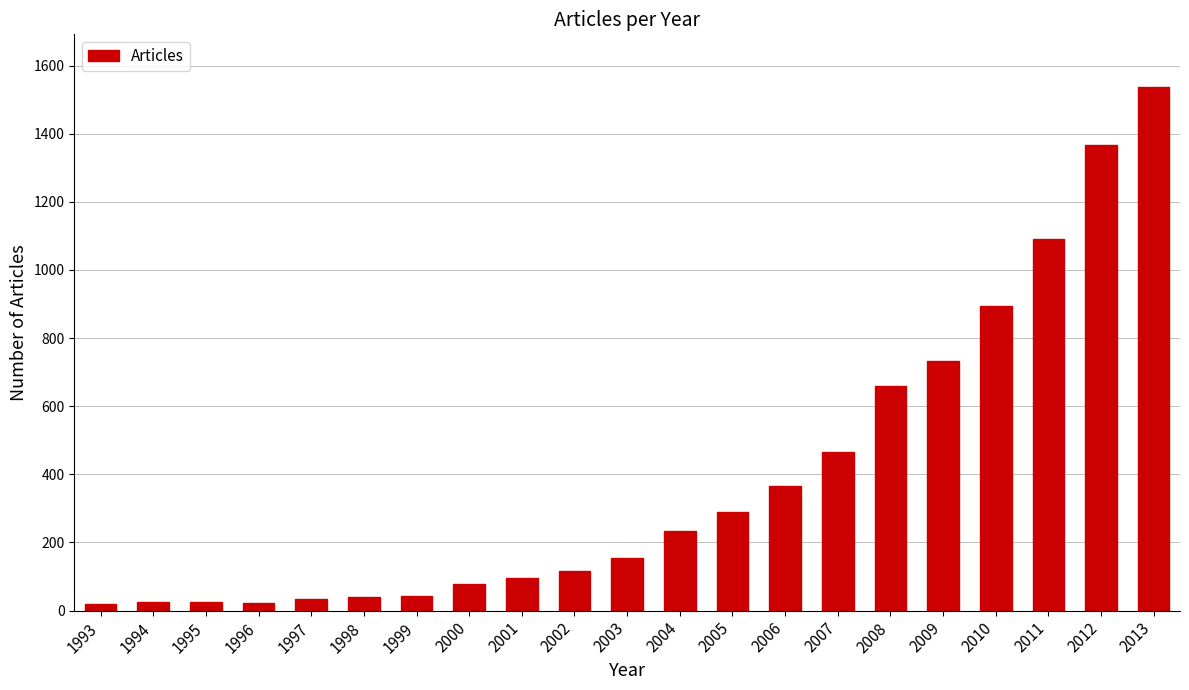

The chart shows a value of 893 at 2010. True or false?

True